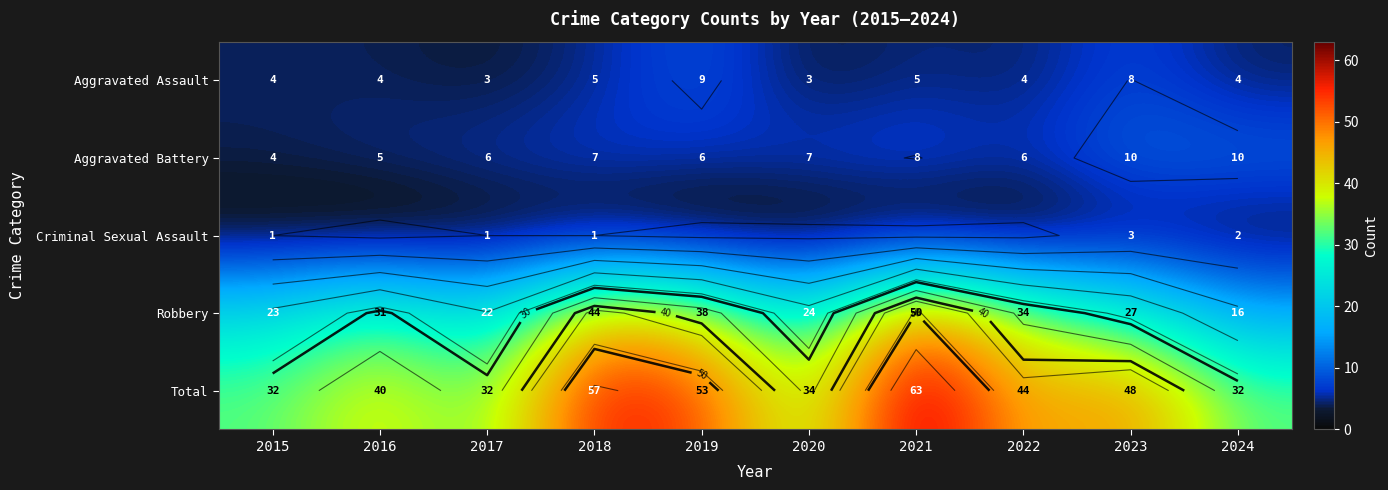

Which series has the largest range (max minus min)?

Robbery